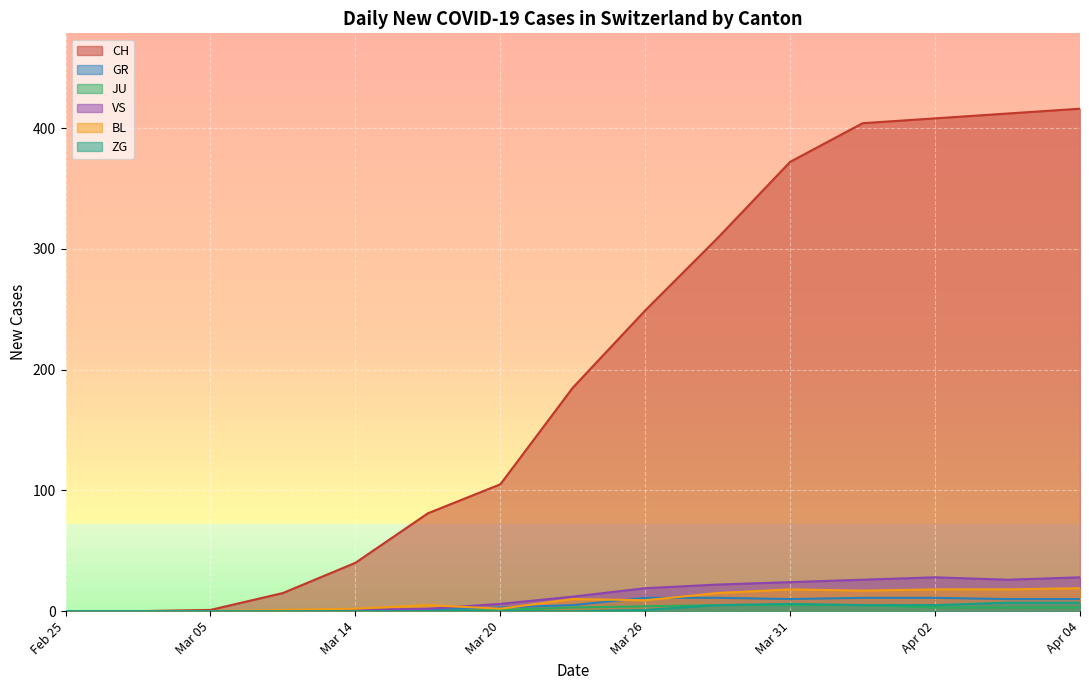

True or false: JU and BL intersect in this chart.

False